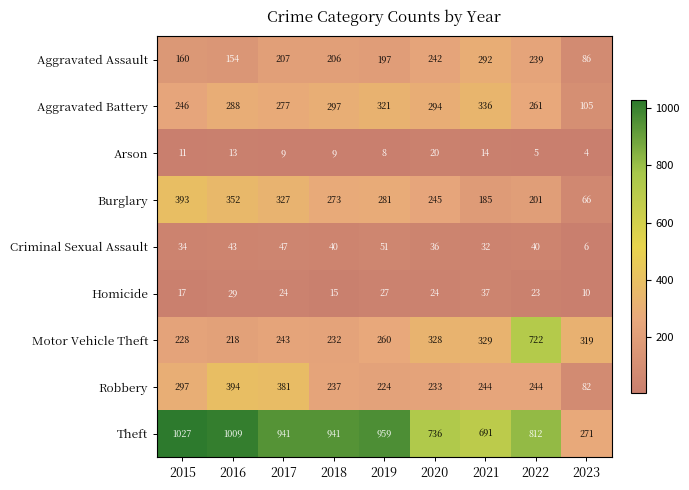

What is the sum of the Theft values at 2020 and 2021?

1427